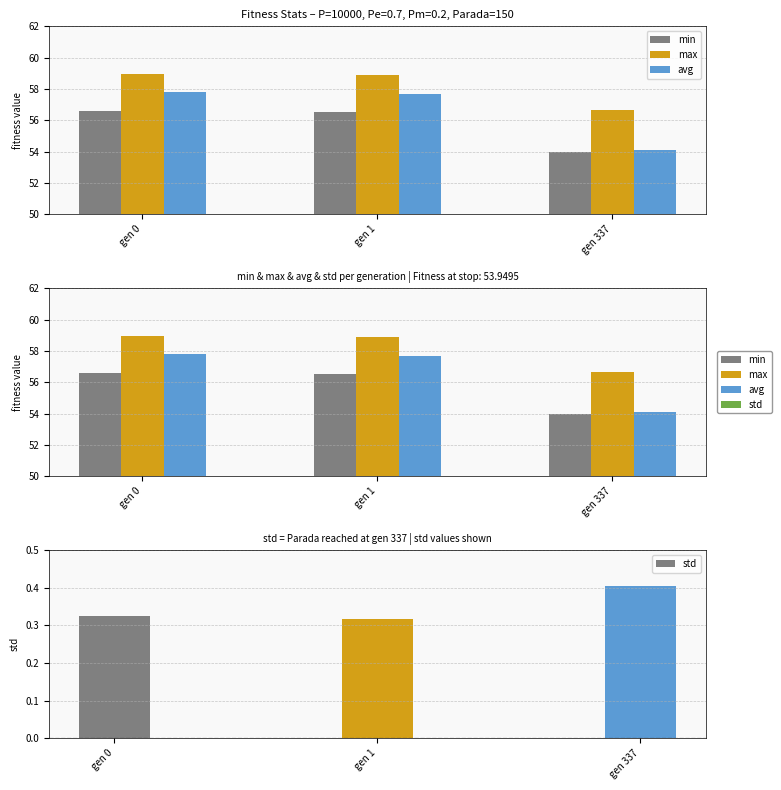

True or false: std has a value of 0.4 at gen 1.

False